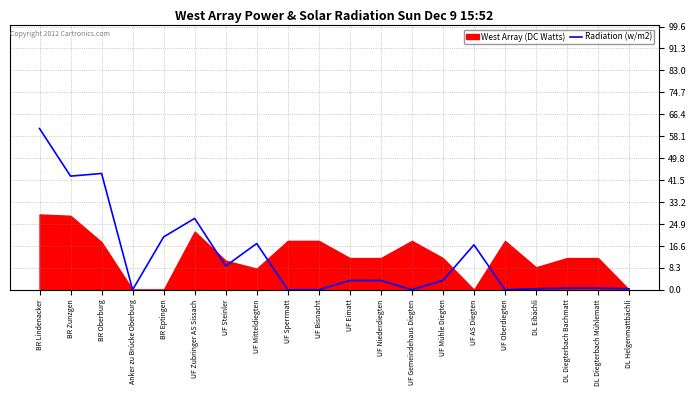

At which label does the data first exceed 3?

BR Lindenacker